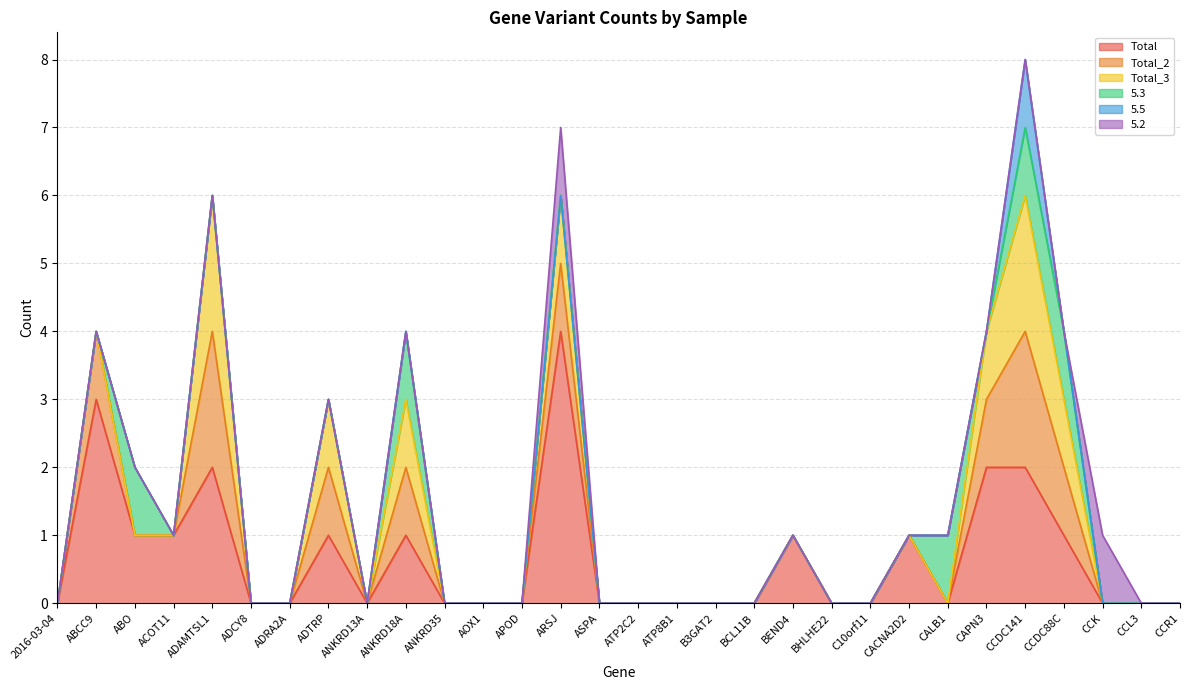

At ANKRD35, list the series in order from largest to smallest.

Total, Total_2, Total_3, 5.3, 5.5, 5.2